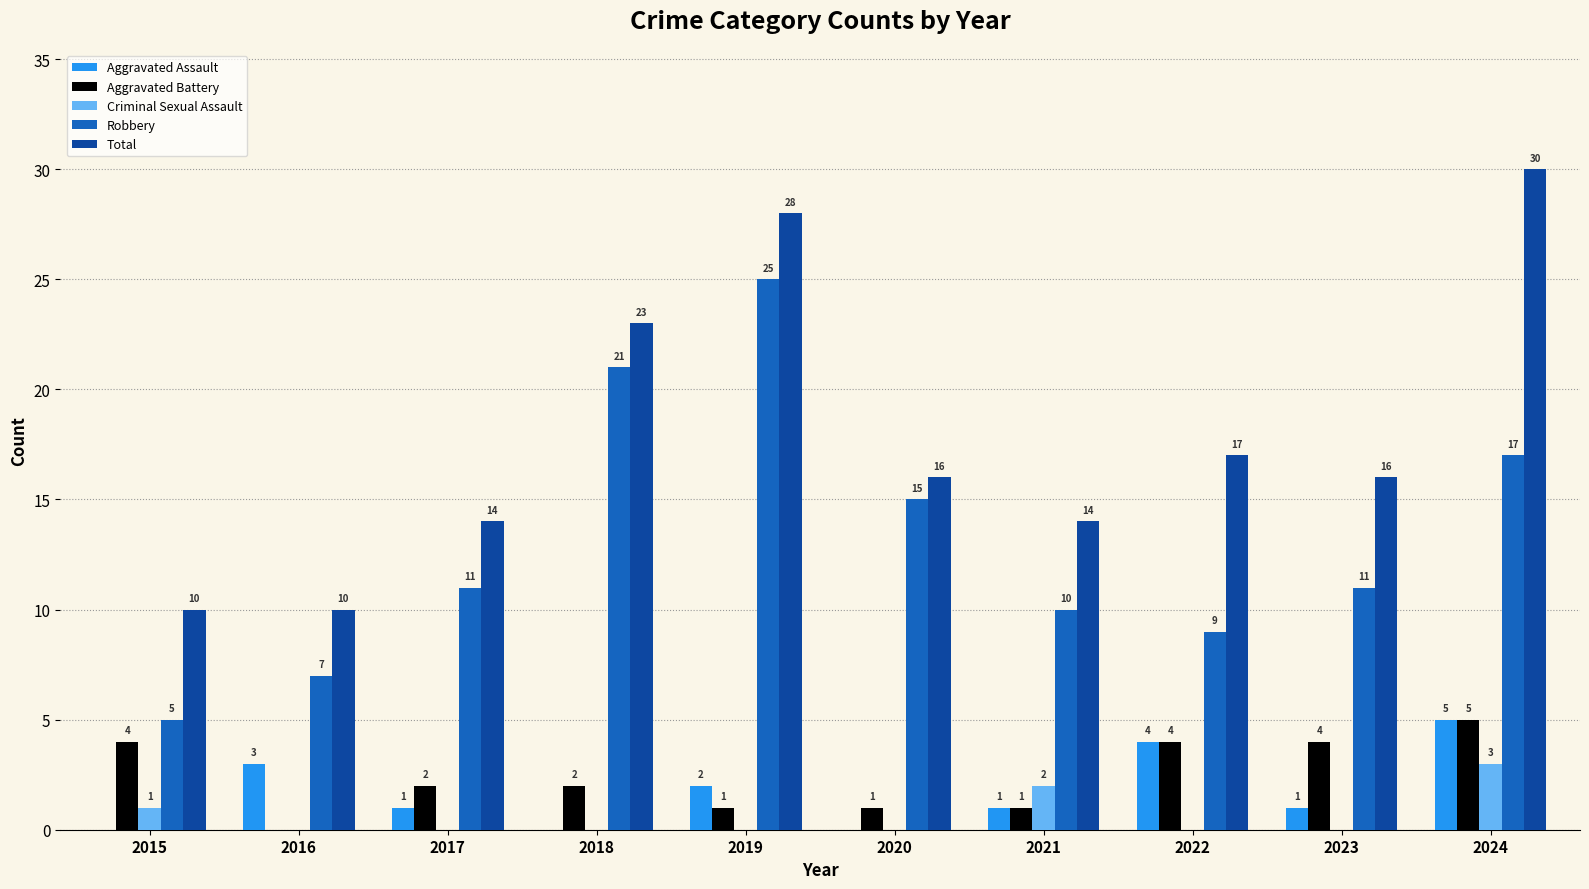

True or false: Criminal Sexual Assault has a value of -2 at 2020.

False